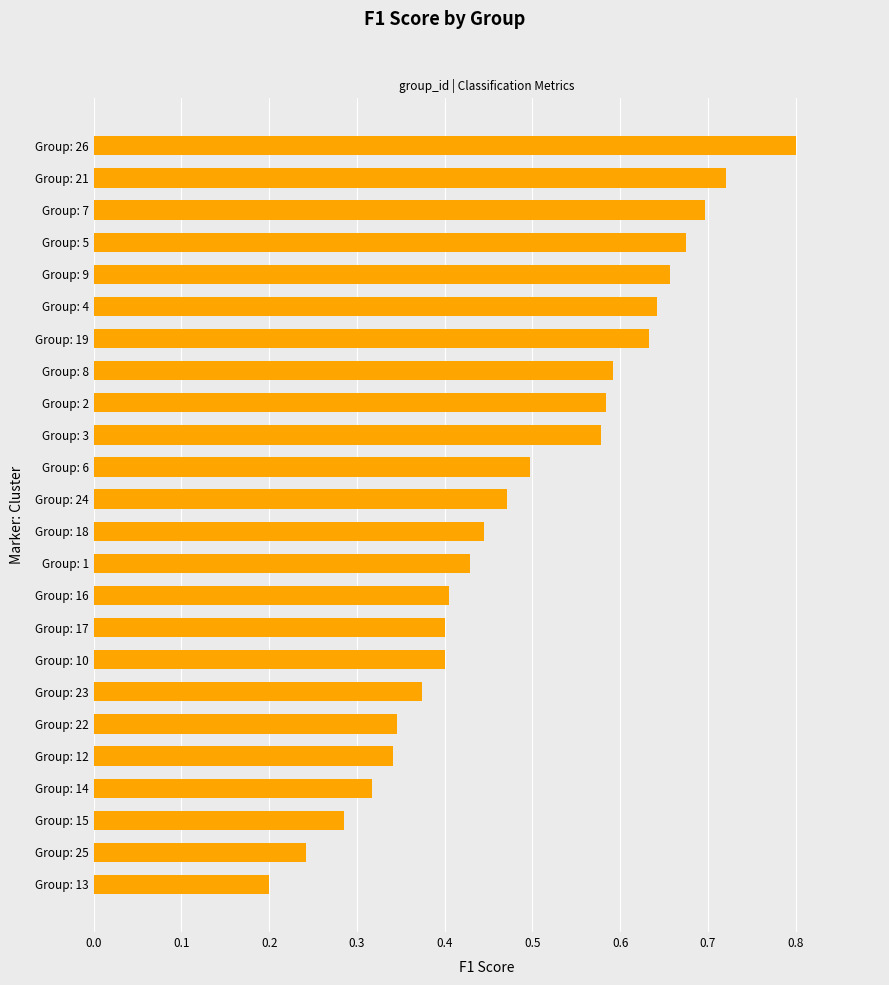

What is the maximum value shown in the chart?

0.8